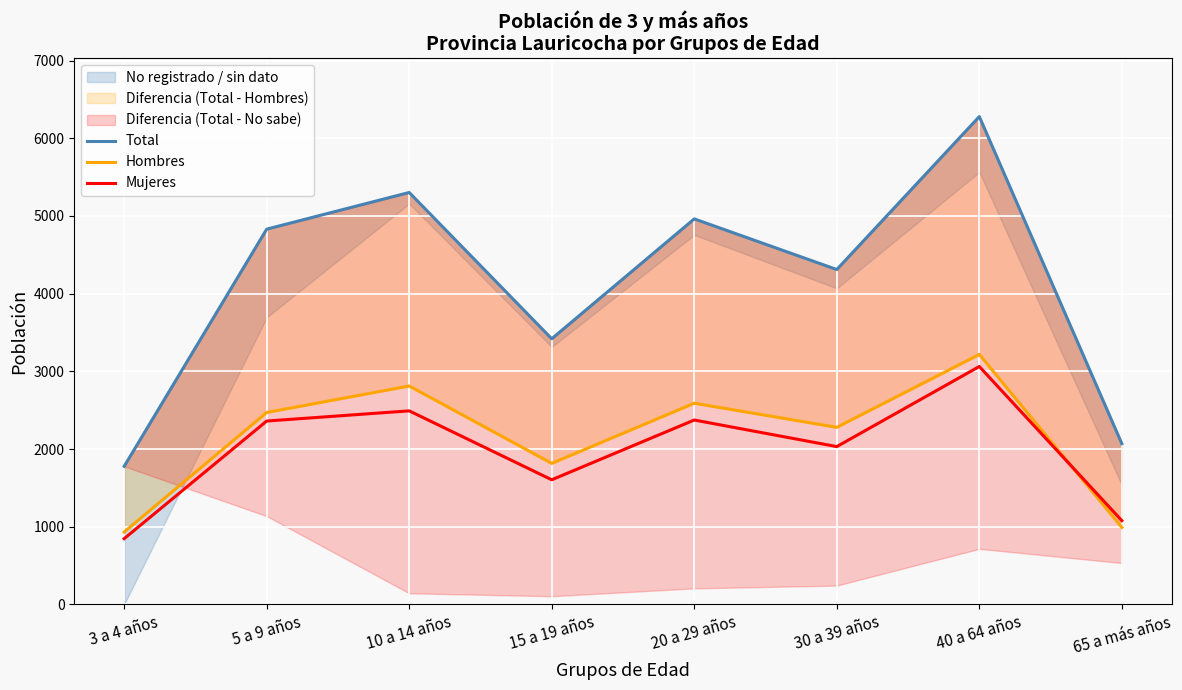

At which category is the sum across all series the highest?

40 a 64 años